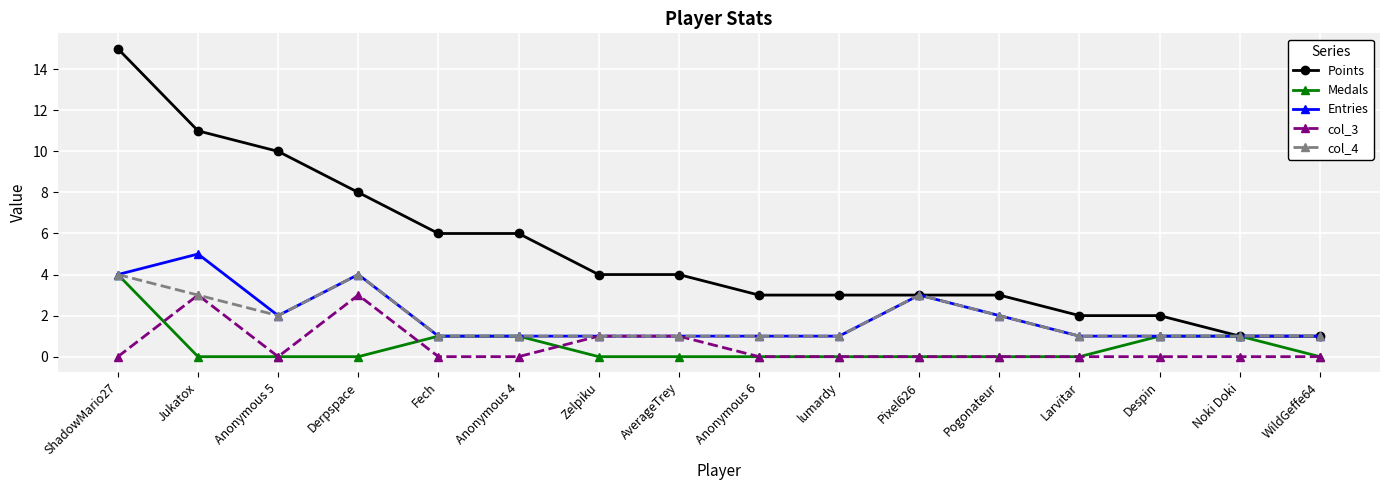

What is the maximum value shown in the chart?

15